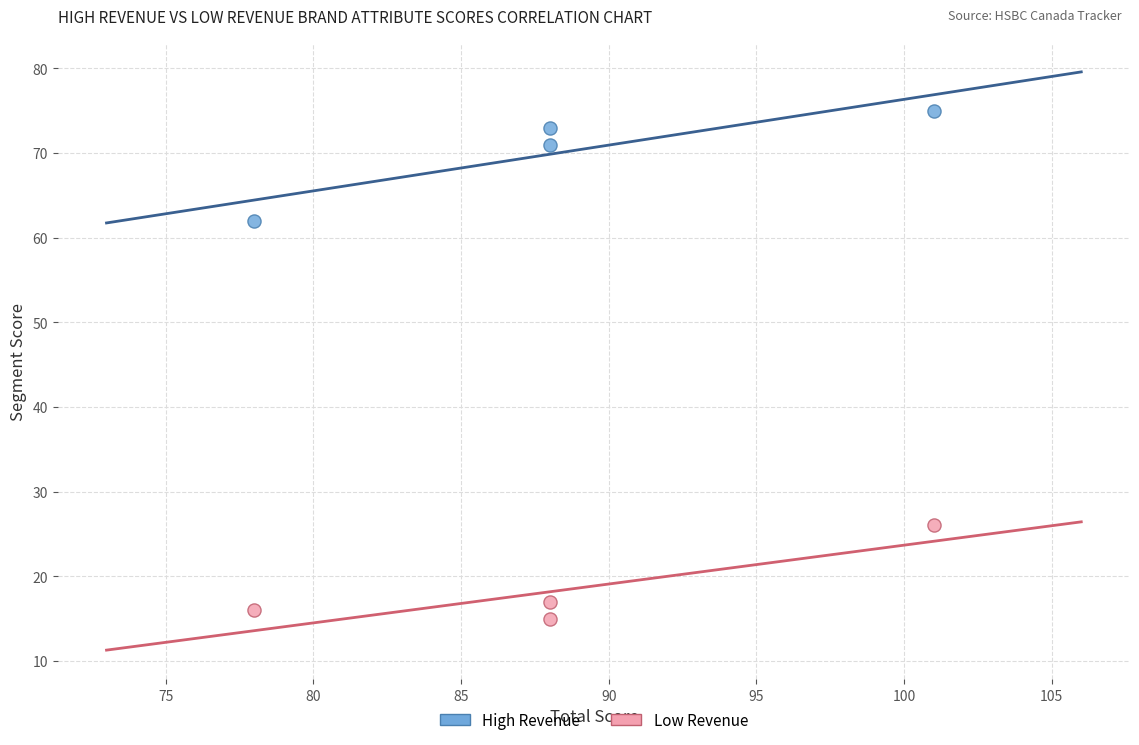

Across all data points, what is the range of X values (max minus min)?

23